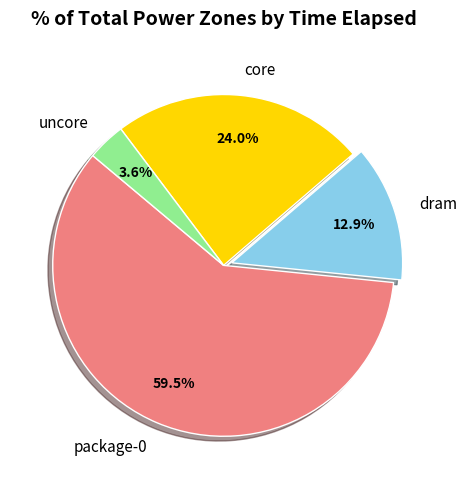

Does core represent more than half of the total?

No